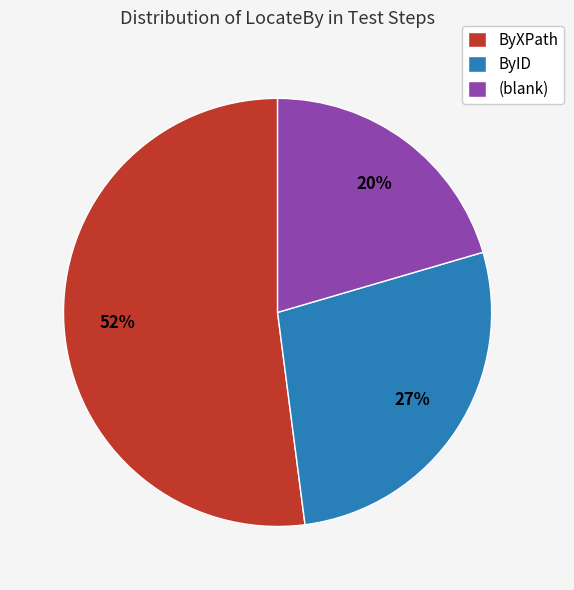

Approximately how many times larger is the value at ByID compared to ByXPath?

0.5